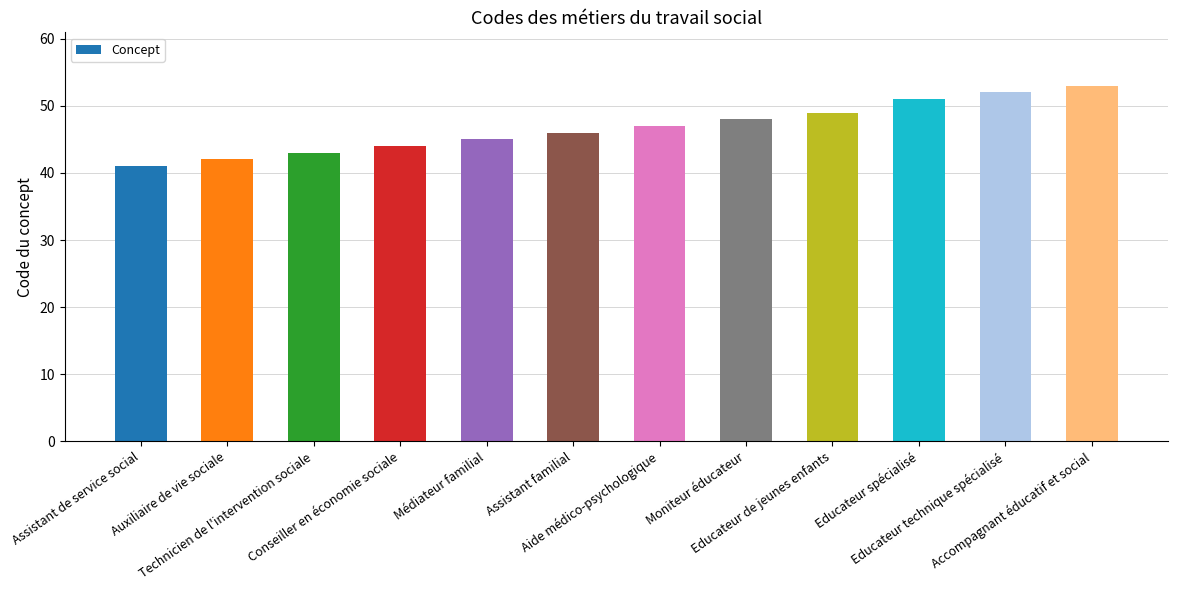

List the labels in order of value, smallest first.

Assistant de service social, Auxiliaire de vie sociale, Technicien de l'intervention sociale, Conseiller en économie sociale, Médiateur familial, Assistant familial, Aide médico-psychologique, Moniteur éducateur, Educateur de jeunes enfants, Educateur spécialisé, Educateur technique spécialisé, Accompagnant éducatif et social